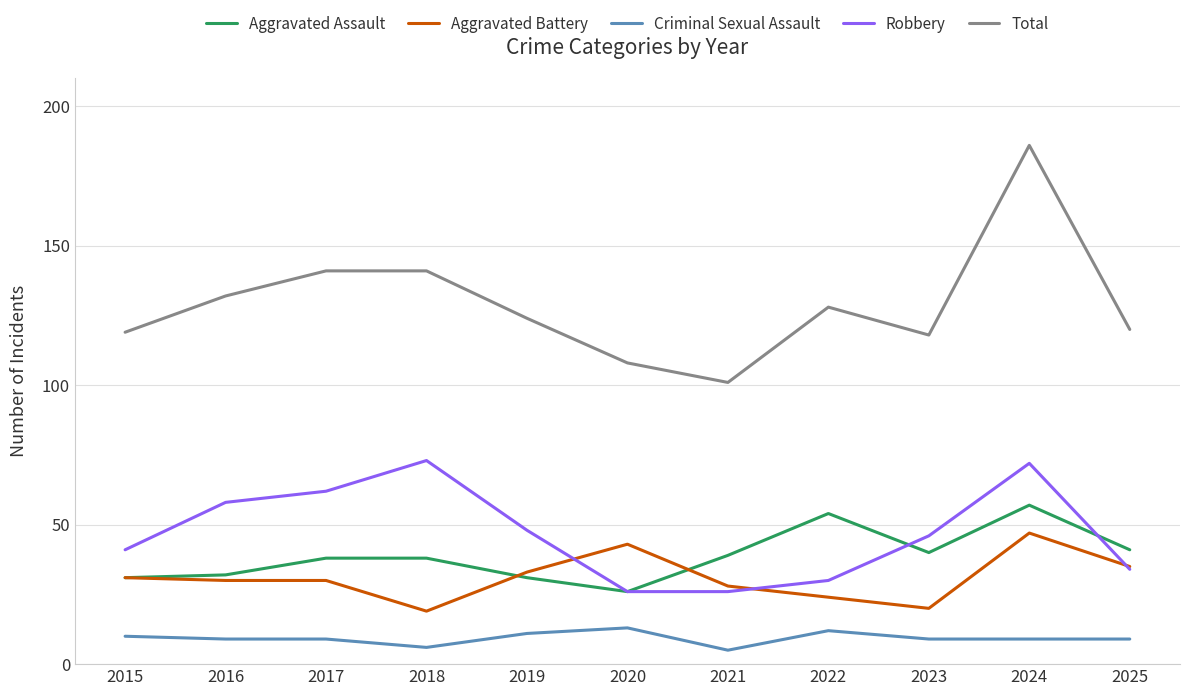

What is the highest value of the Total series?

186